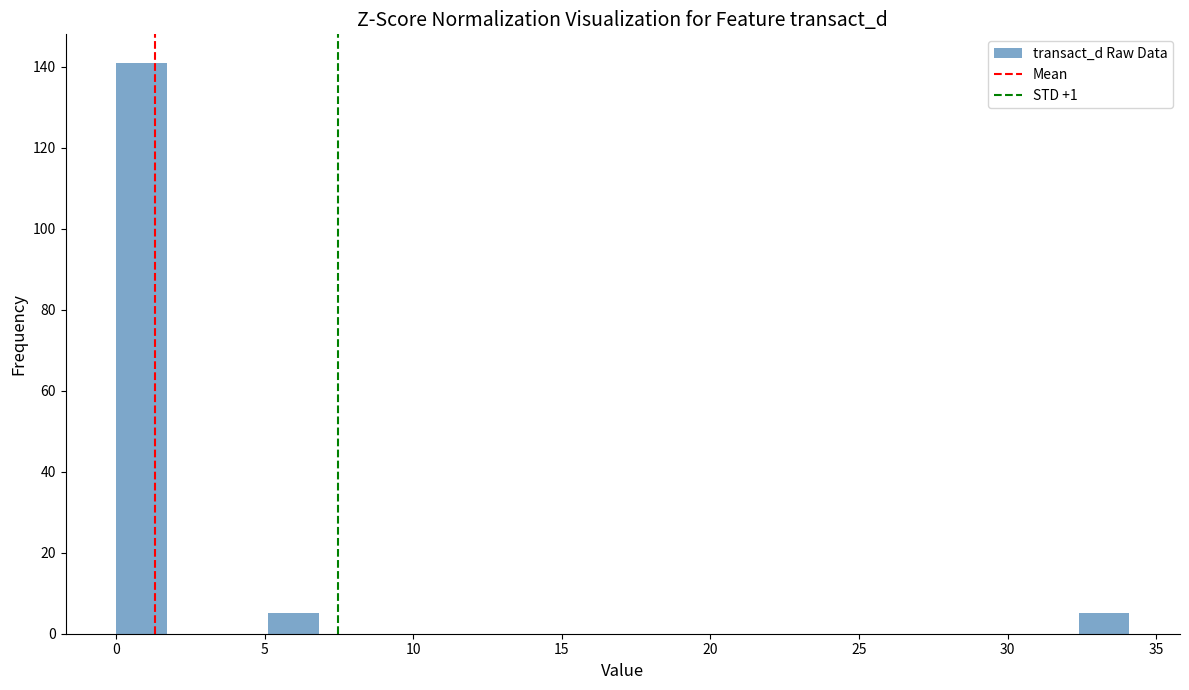

Around what value on the x-axis is the tallest bar? Give the approximate position of its centre, as read against the axis.

1.0